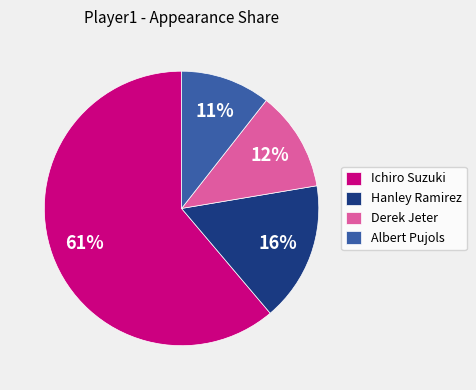

Is the sum of Hanley Ramirez and Derek Jeter greater than half?

No